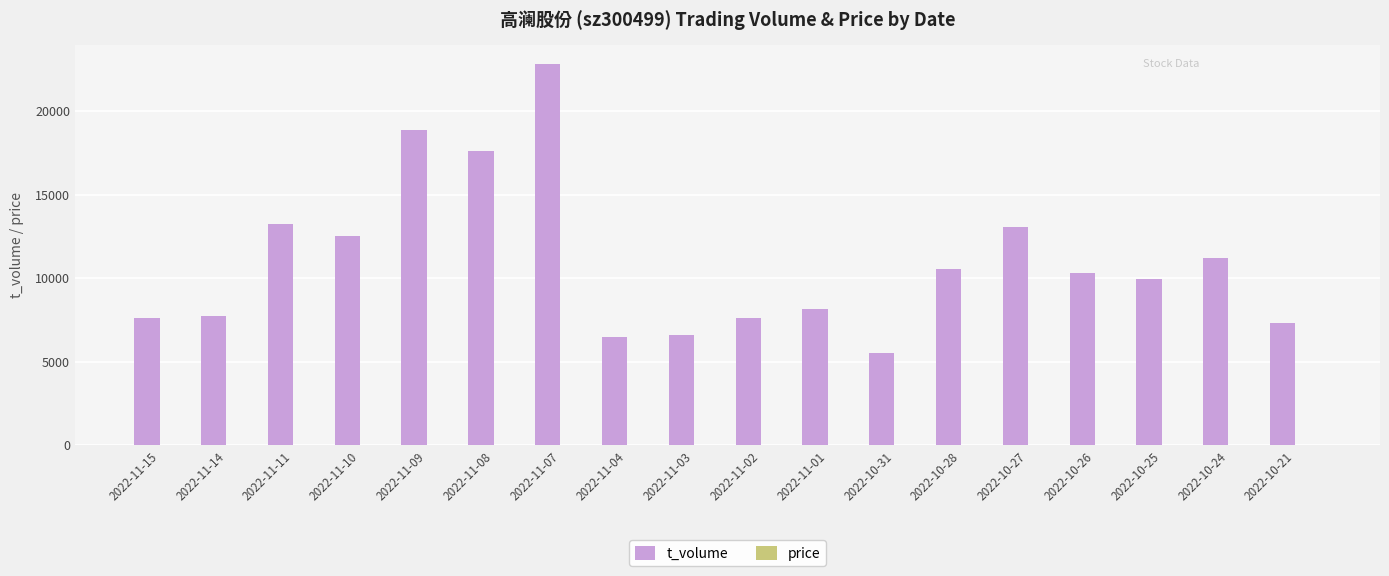

What is the maximum value for t_volume?

22813.0